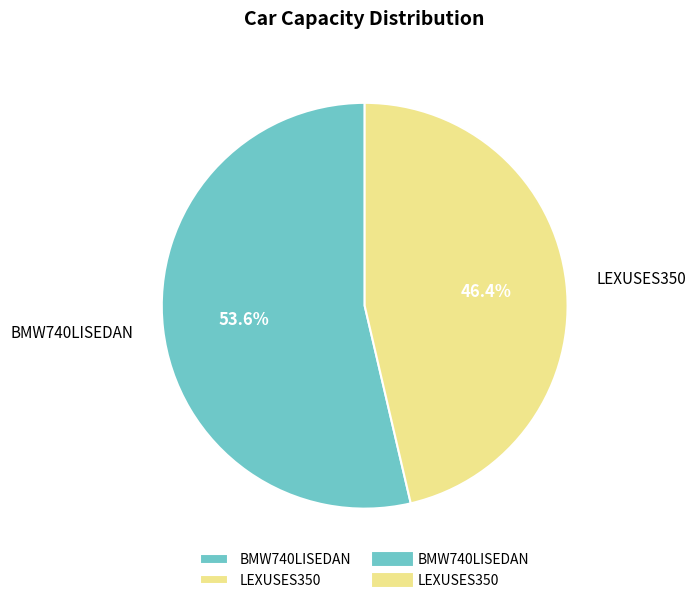

Which slice is the largest?

BMW740LISEDAN